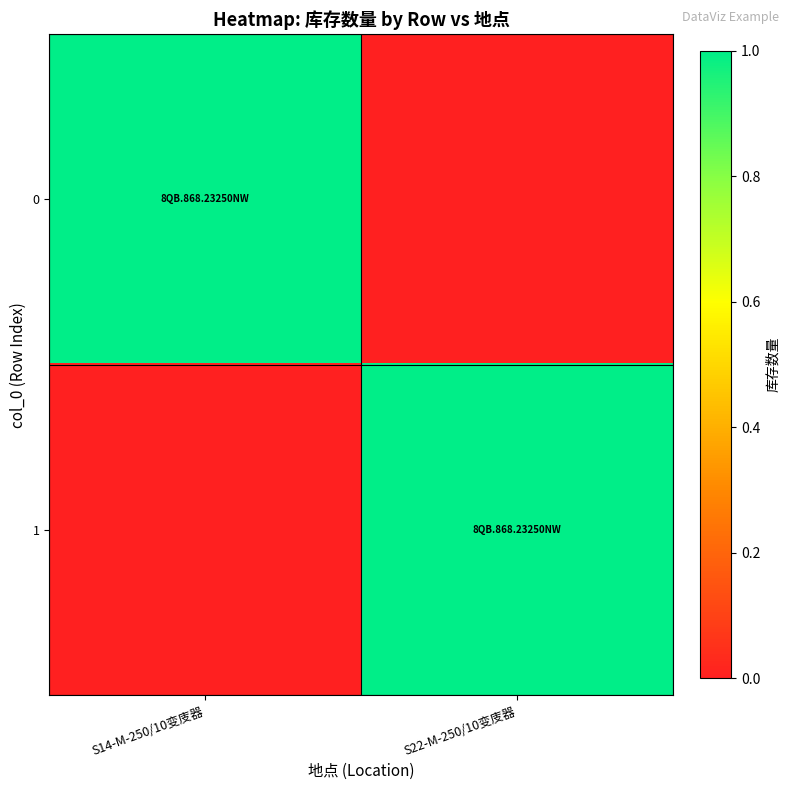

Rank the series at S22-M-250/10变庋器 from lowest to highest value.

0, 1